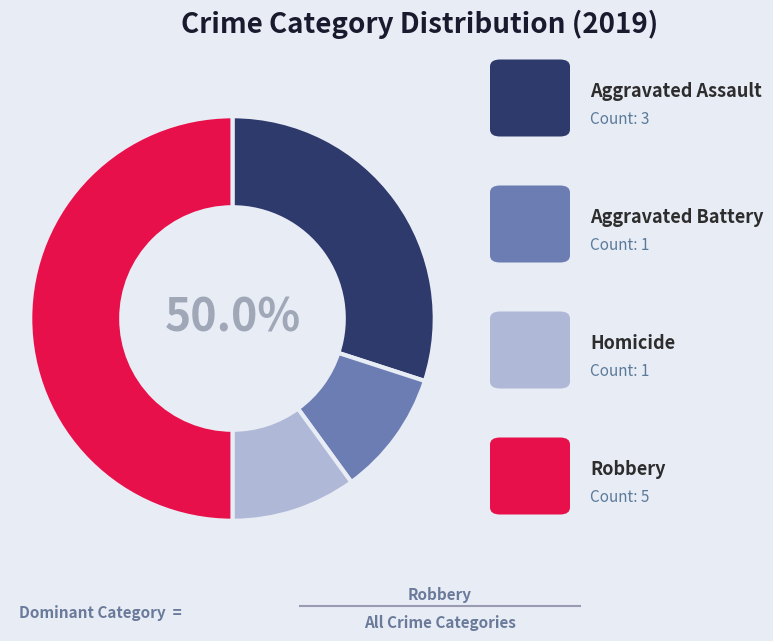

Is Homicide the majority of the pie?

No